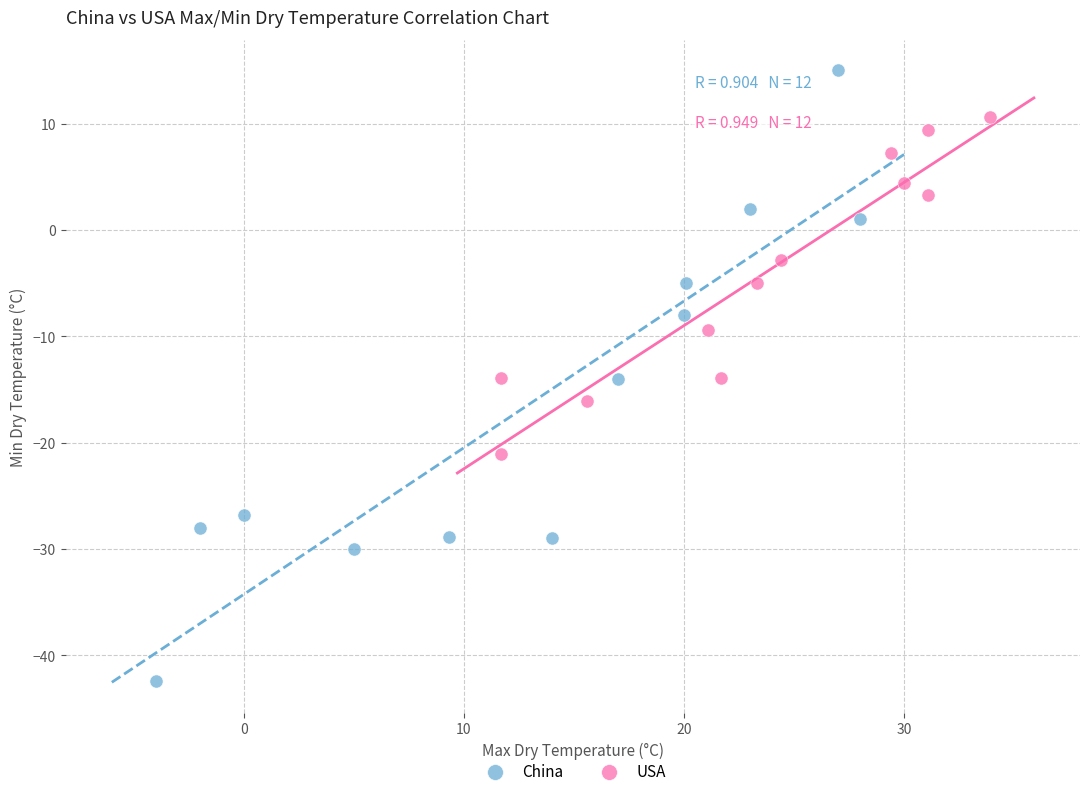

Which series reaches the maximum Y coordinate?

China